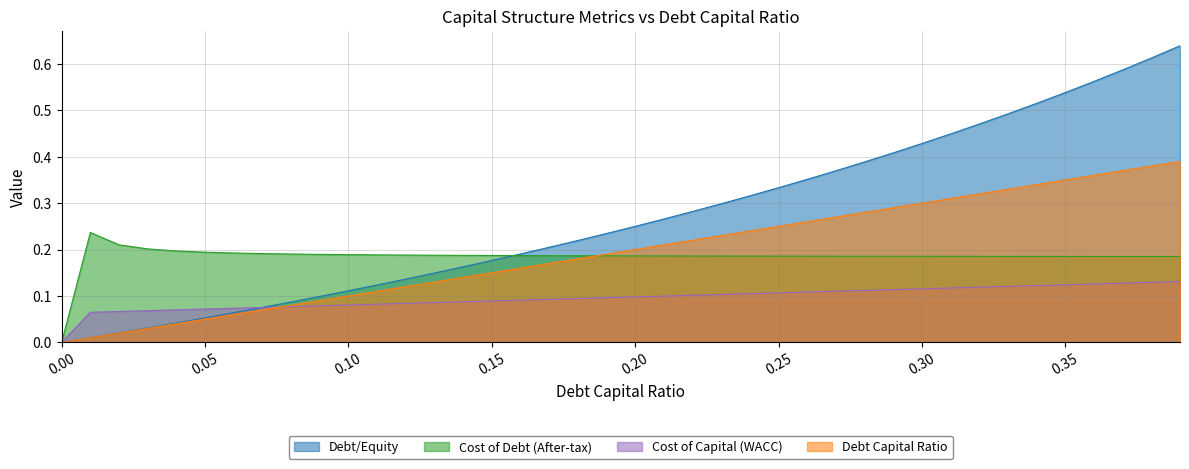

Which label corresponds to the largest value in the chart?

0.39